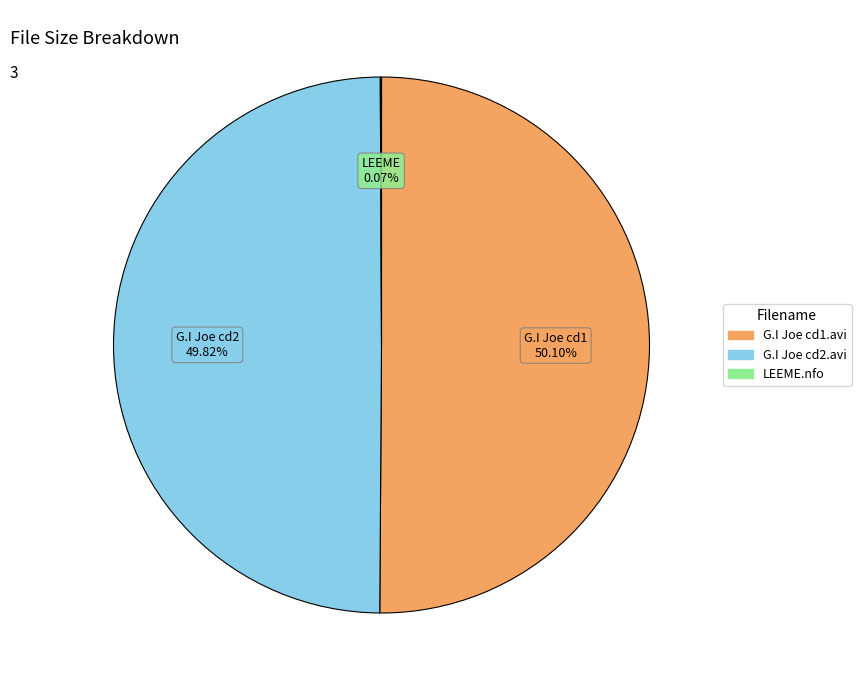

True or false: G.I Joe cd2.avi accounts for 44% of the total.

False